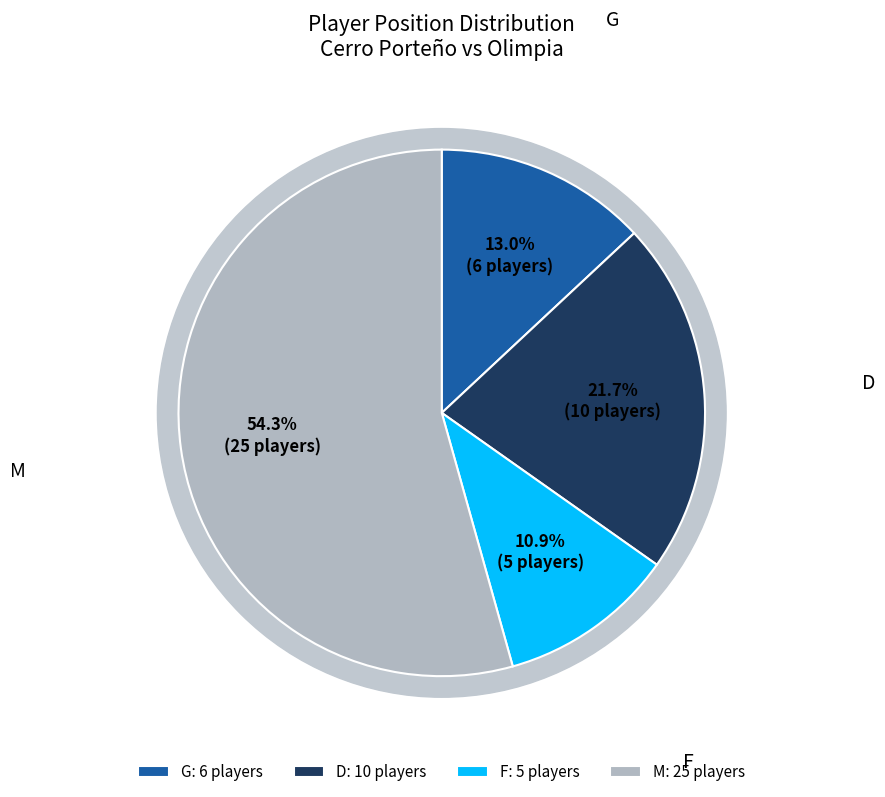

Do D and F together represent more than half of the pie?

No